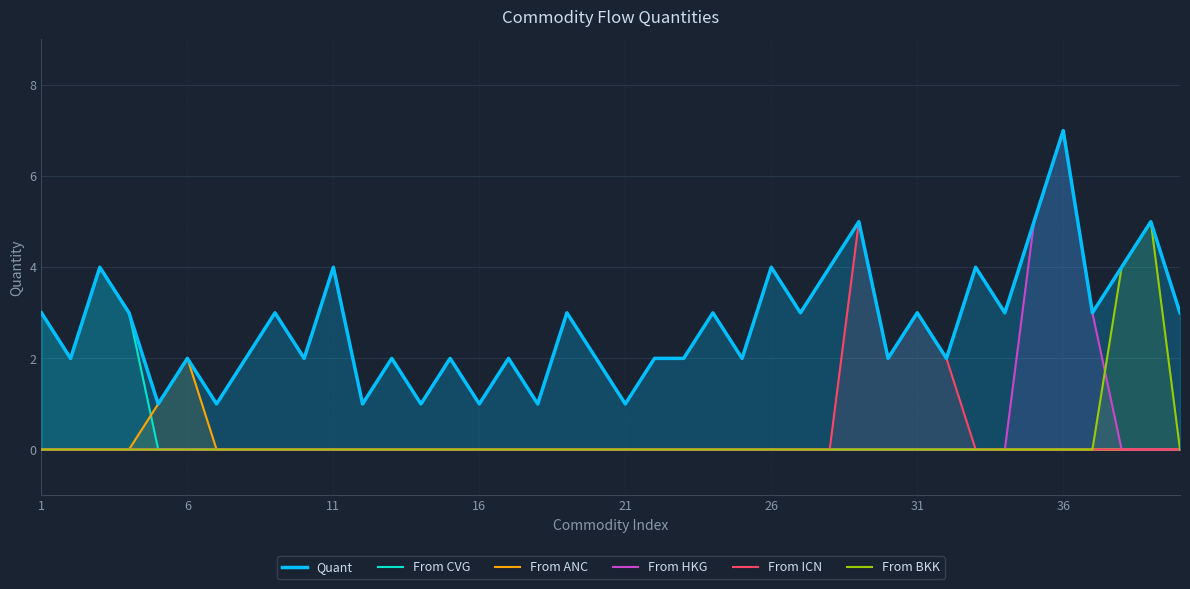

Which series has the largest total across all categories?

Quant